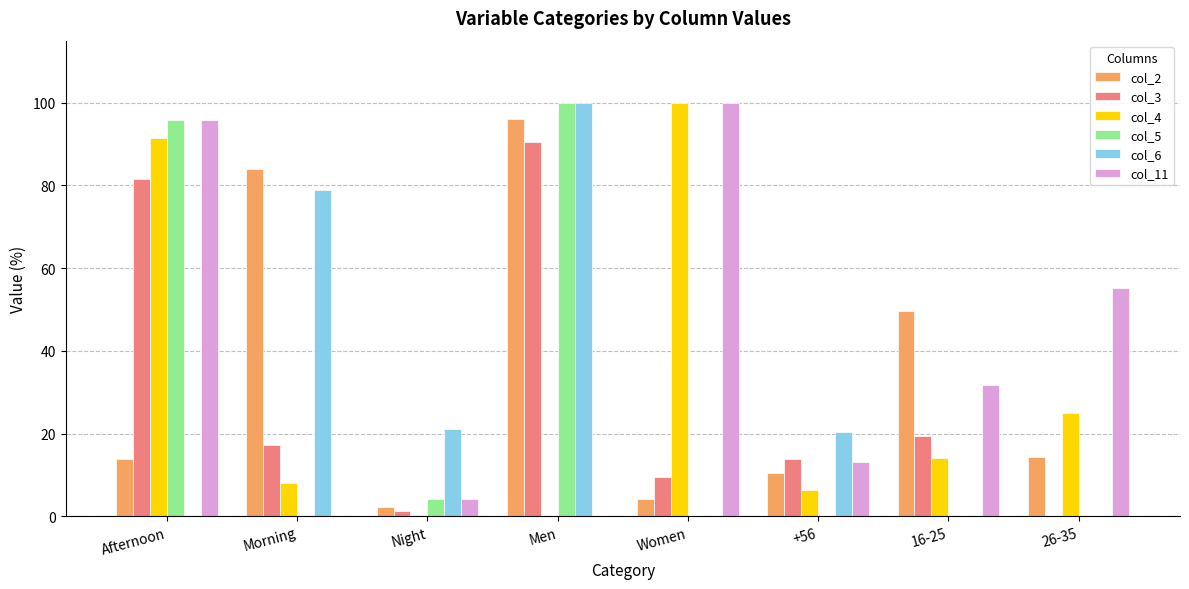

True or false: col_2 has a value of 14.6 at +56.

False